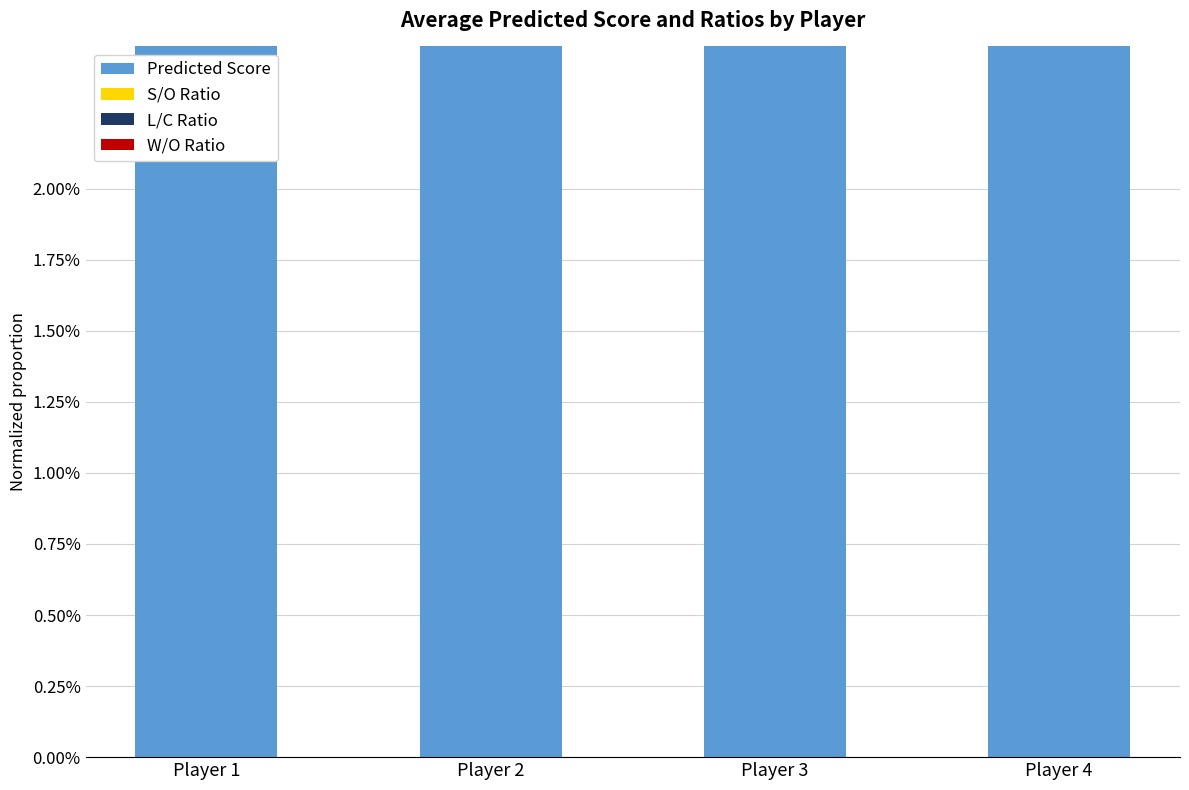

Where is Predicted Score nearest to the value 1?

Player 1